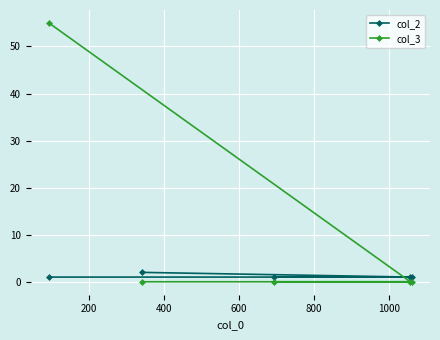

Rank the series by their maximum value, from highest to lowest.

col_3, col_2